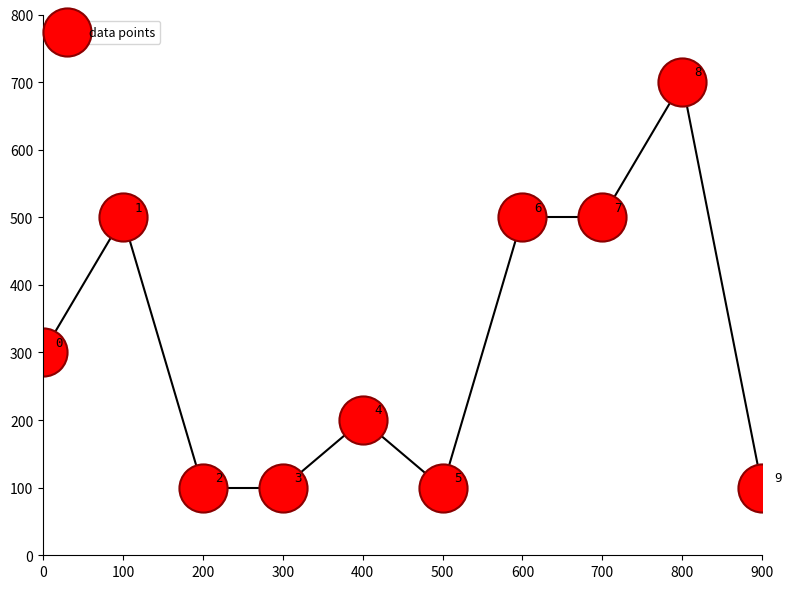

What Y value in the scatter plot is closest to 400?

300